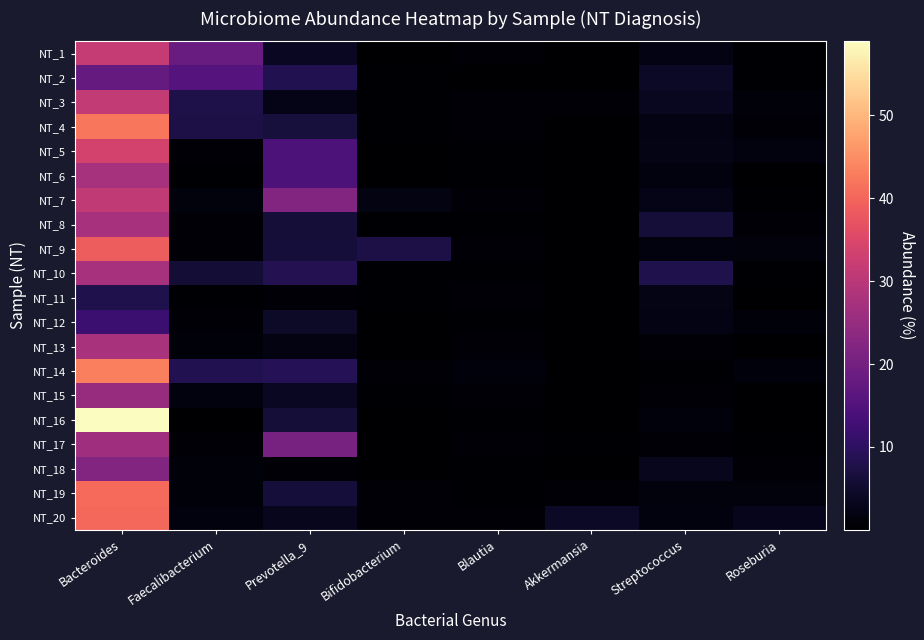

Between Streptococcus and Bifidobacterium, which is larger?

Streptococcus